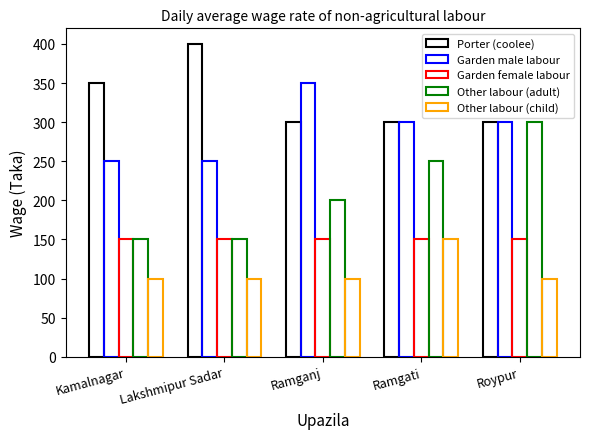

Reading right to left, what are all the values shown in this chart?

Porter (coolee): Roypur=300	Ramgati=300	Ramganj=300	Lakshmipur Sadar=400	Kamalnagar=350
Garden male labour: Roypur=300	Ramgati=300	Ramganj=350	Lakshmipur Sadar=250	Kamalnagar=250
Garden female labour: Roypur=150	Ramgati=150	Ramganj=150	Lakshmipur Sadar=150	Kamalnagar=150
Other labour (adult): Roypur=300	Ramgati=250	Ramganj=200	Lakshmipur Sadar=150	Kamalnagar=150
Other labour (child): Roypur=100	Ramgati=150	Ramganj=100	Lakshmipur Sadar=100	Kamalnagar=100